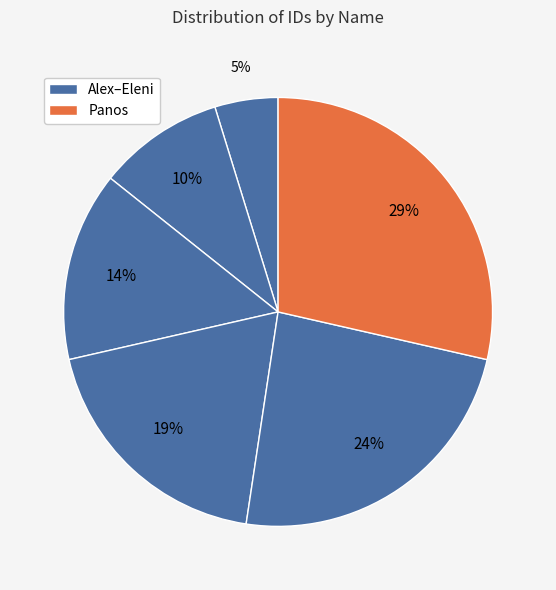

Count the number of slices in the pie.

6